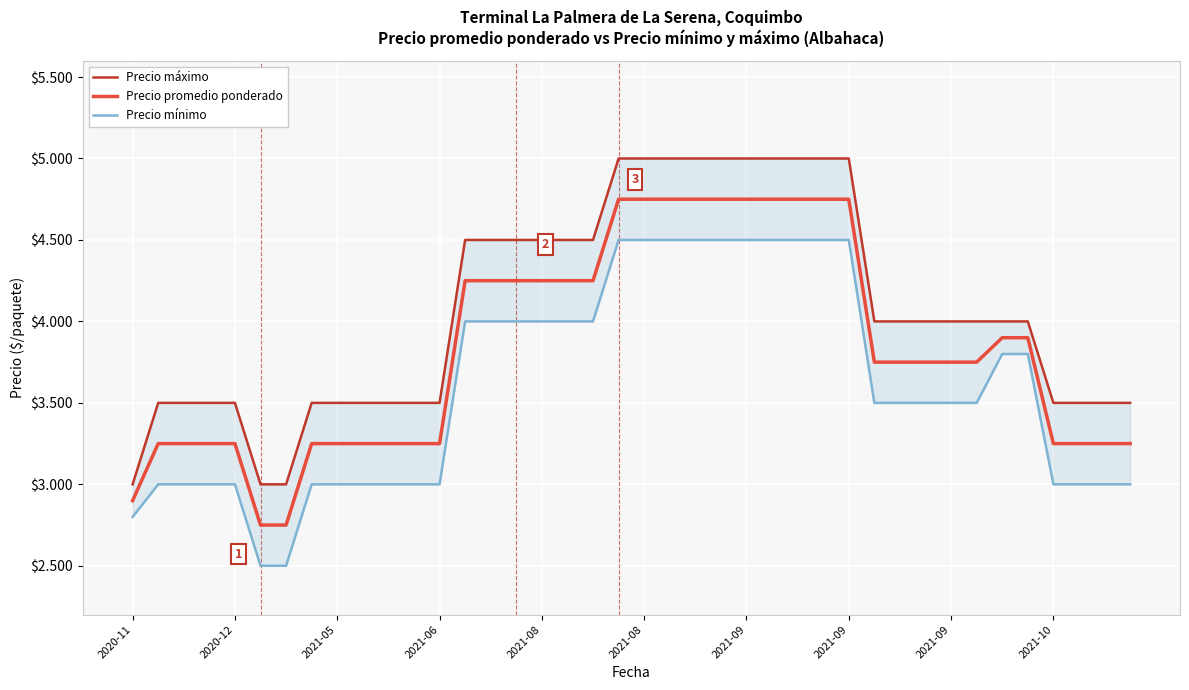

Which series changed the most between 29 and 39?

Precio máximo